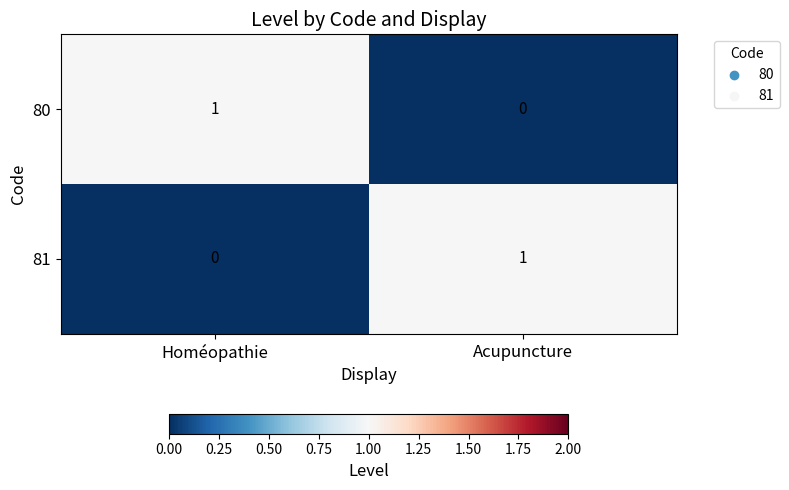

Which category has the lowest value in the 80 series?

Acupuncture